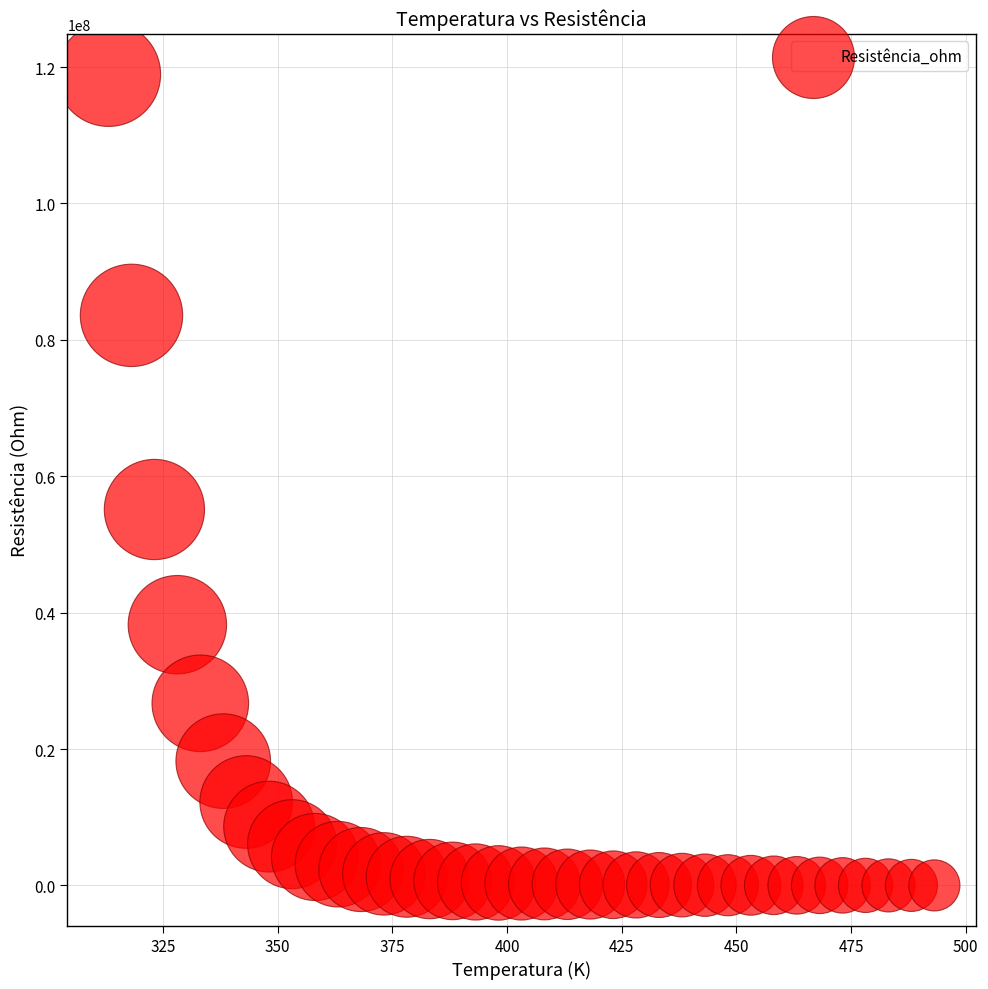

What Y value in the scatter plot is closest to 59464302?

55122000.0